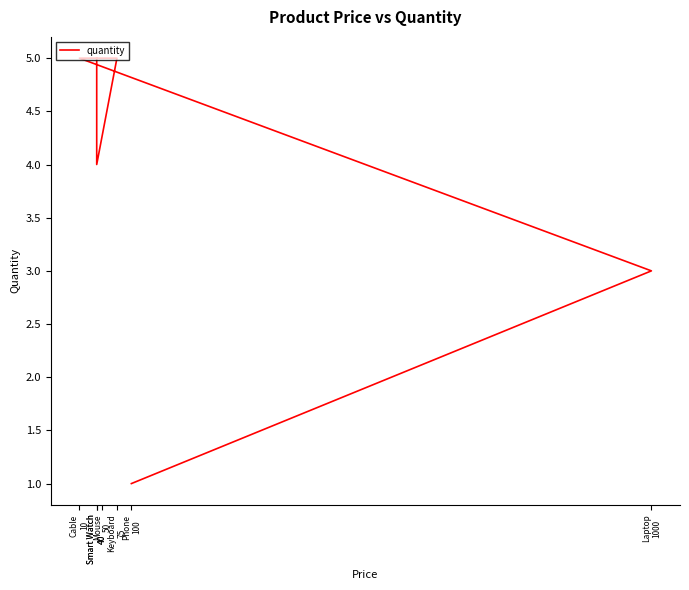

What is the average value?

4